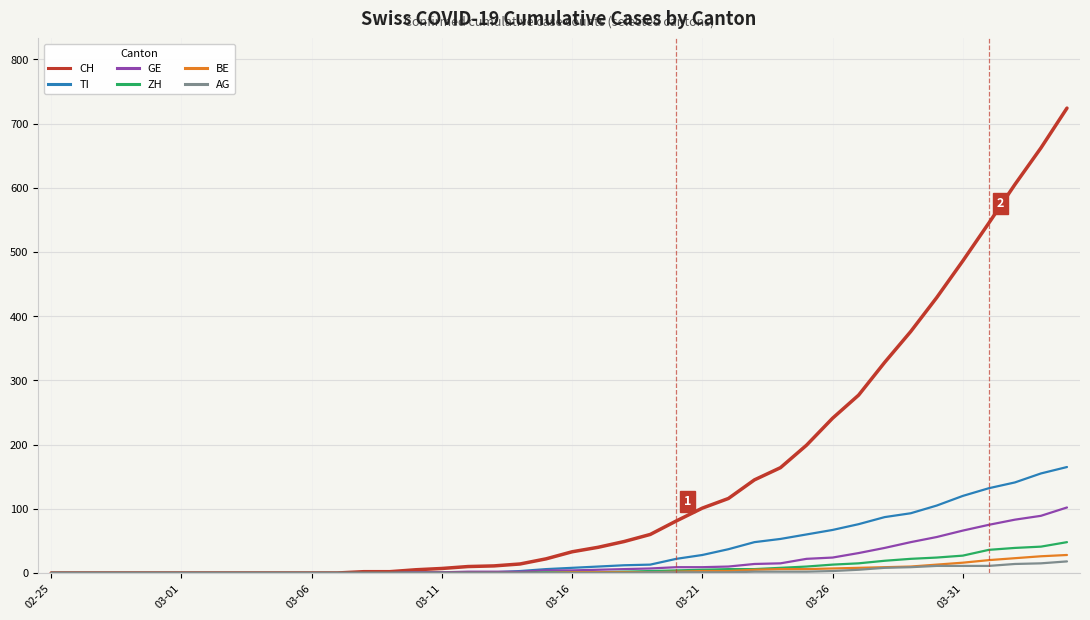

Which series has the largest range (max minus min)?

CH